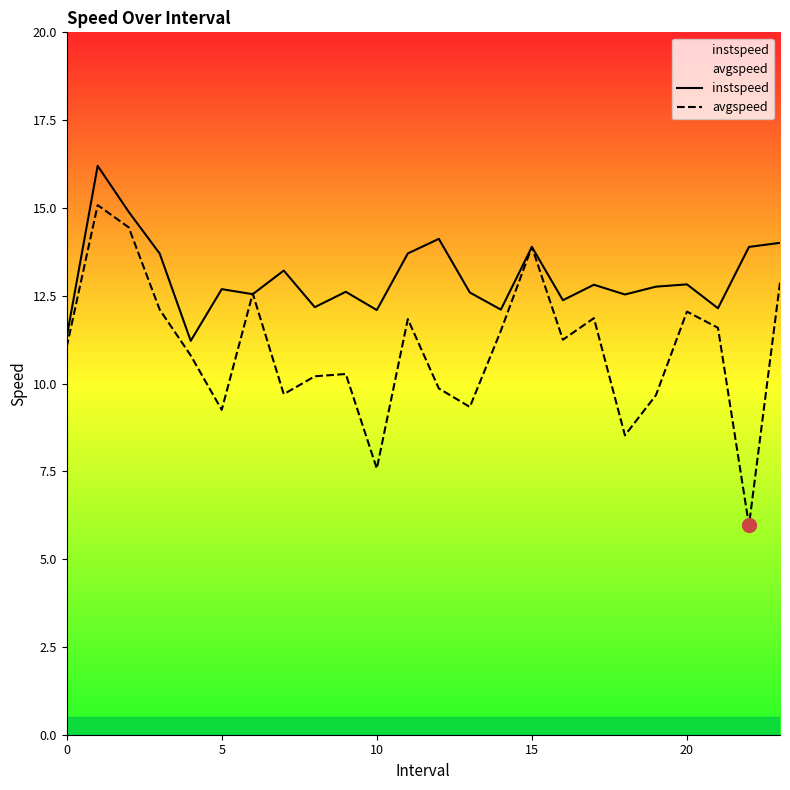

What value does the instspeed series have at 22?

13.9